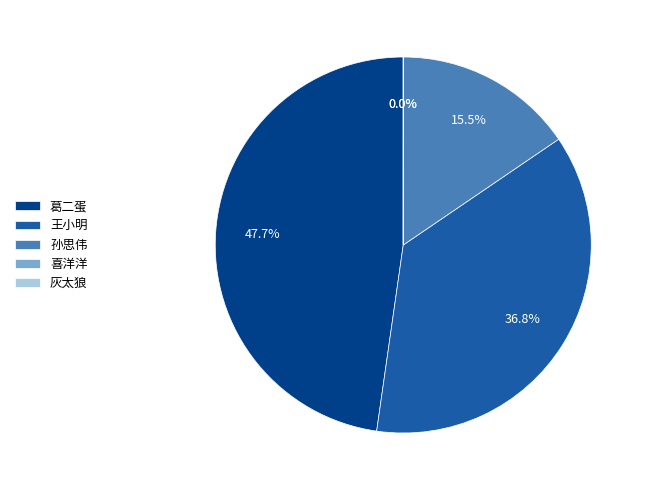

What percentage is NOT represented by 葛二蛋?

52.3%